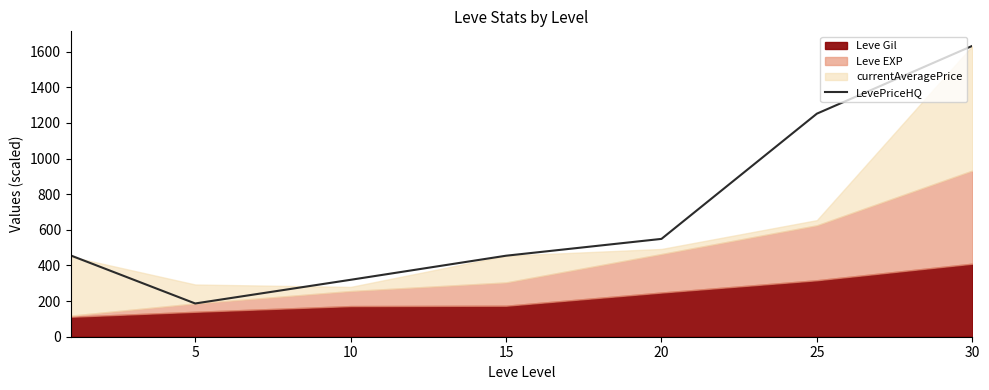

Which label corresponds to the smallest value in the chart?

5